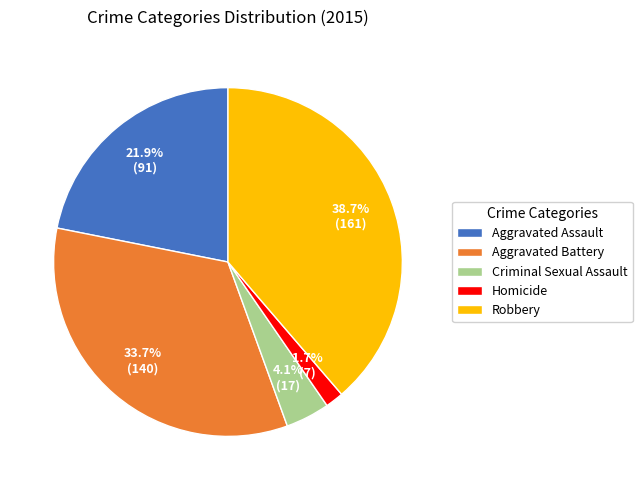

To the nearest percent, what percentage of the pie is Aggravated Assault?

22%